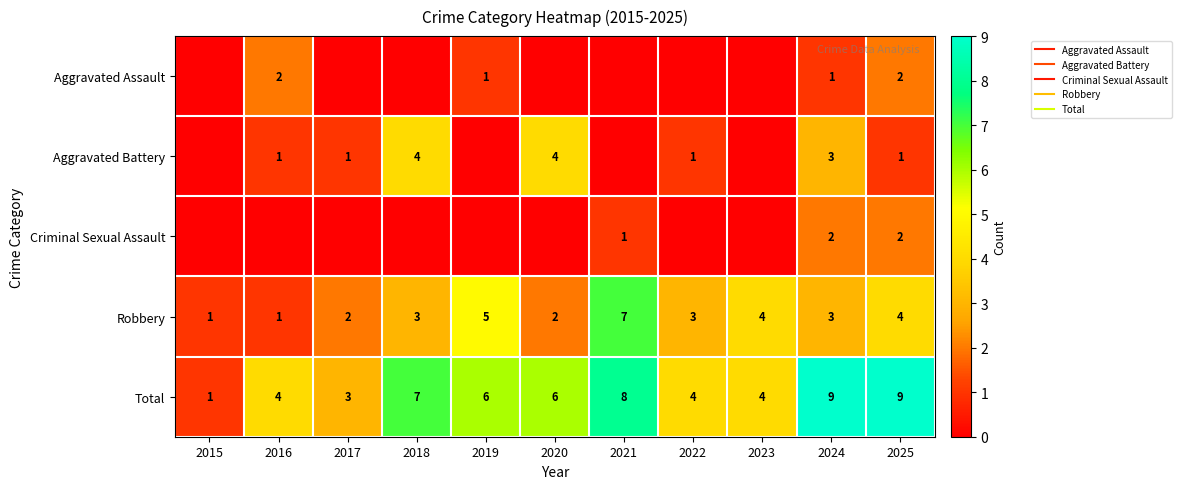

Rank the categories by Criminal Sexual Assault value from lowest to highest.

2015, 2016, 2017, 2018, 2019, 2020, 2022, 2023, 2021, 2024, 2025